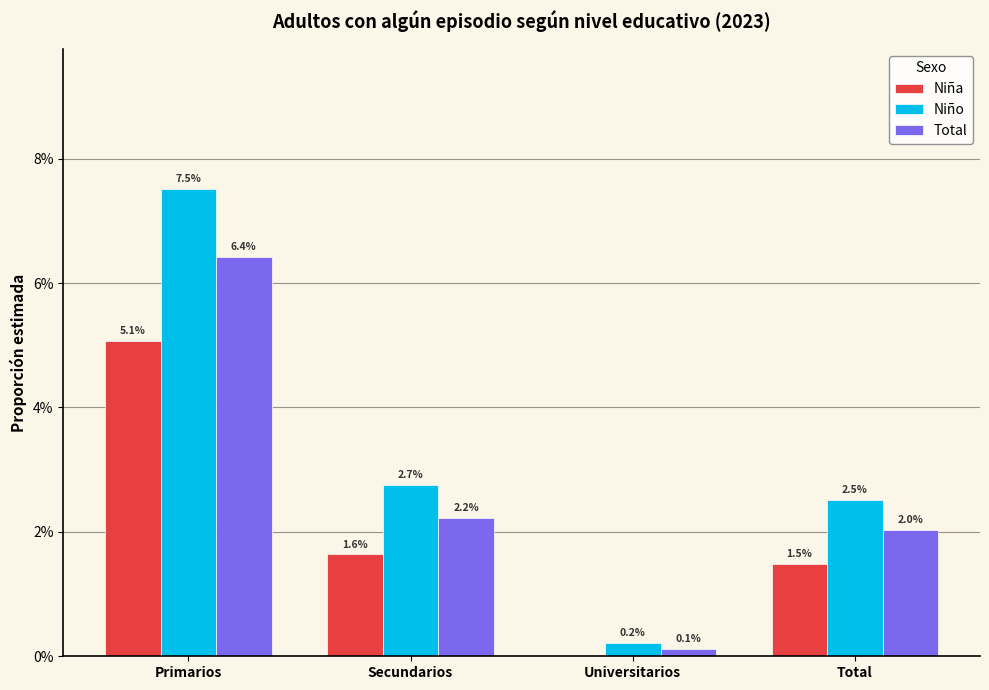

At which label is Total closest to 0?

Universitarios